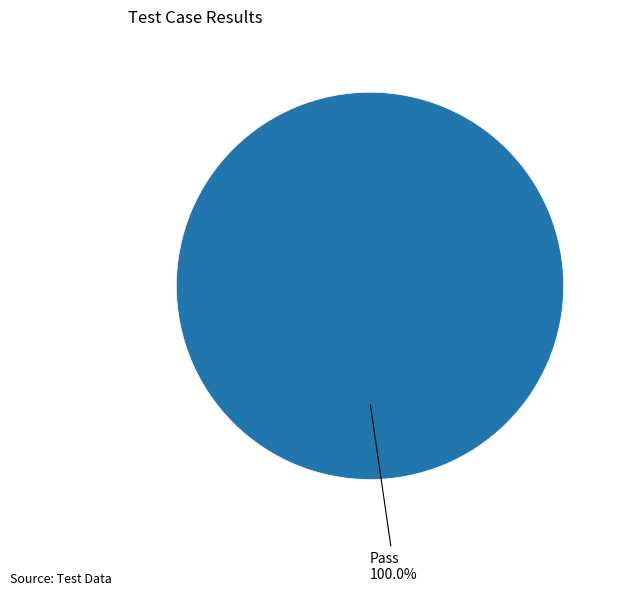

How many slices are in this pie chart?

1